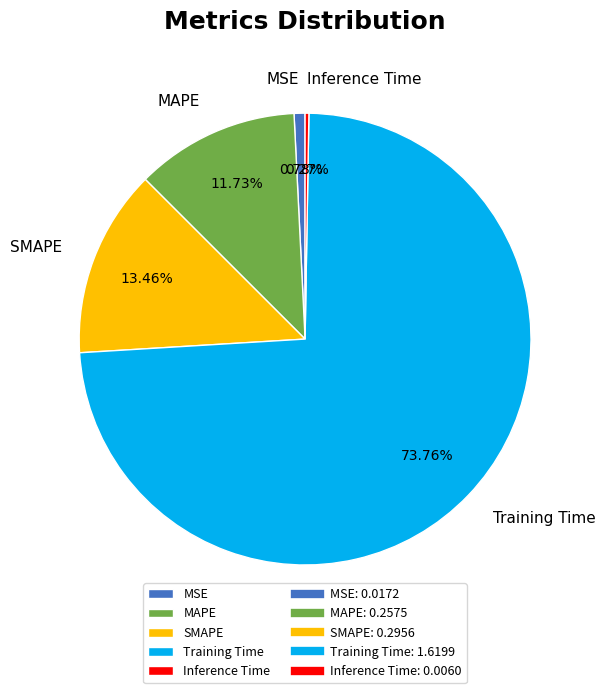

Combined, do MAPE and Training Time account for over 50%?

Yes